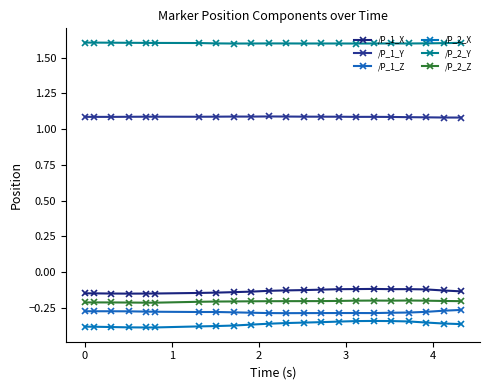

True or false: /P_1_X and /P_1_Y intersect in this chart.

False